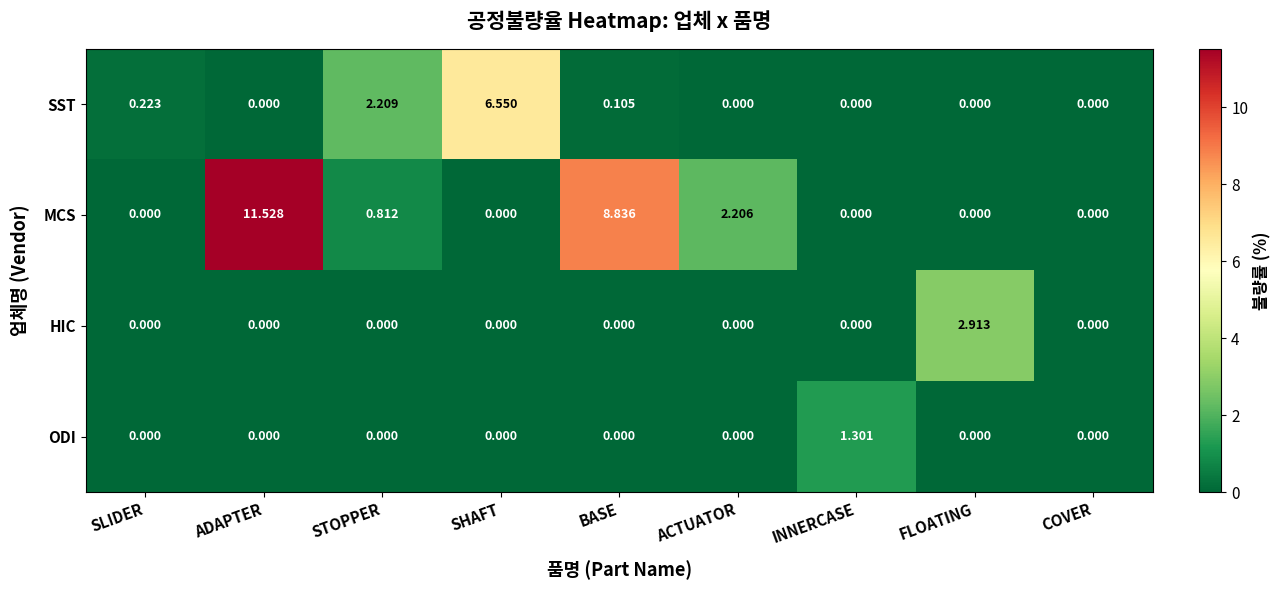

Count the number of categories in the chart.

9